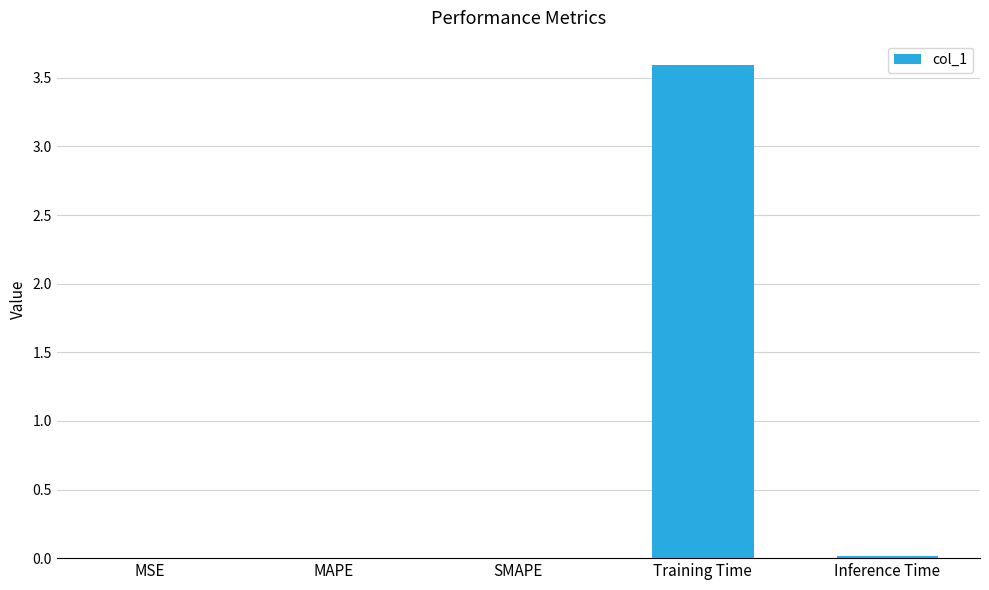

The value at Training Time is 5.5. True or false?

False